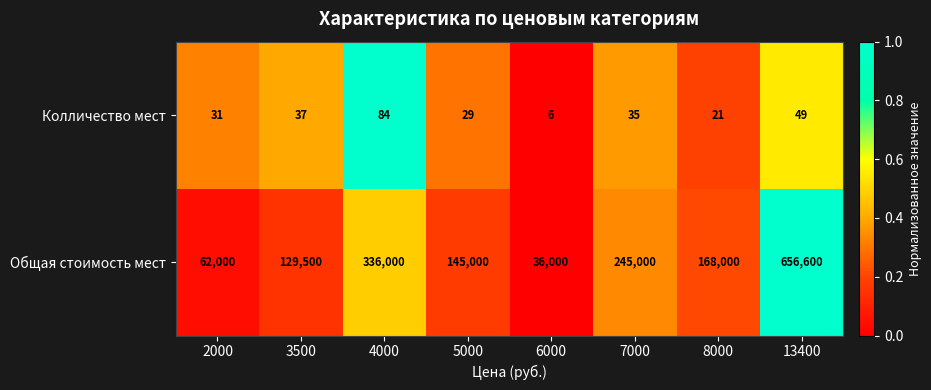

At 6000, list the series in order from smallest to largest.

Колличество мест, Общая стоимость мест